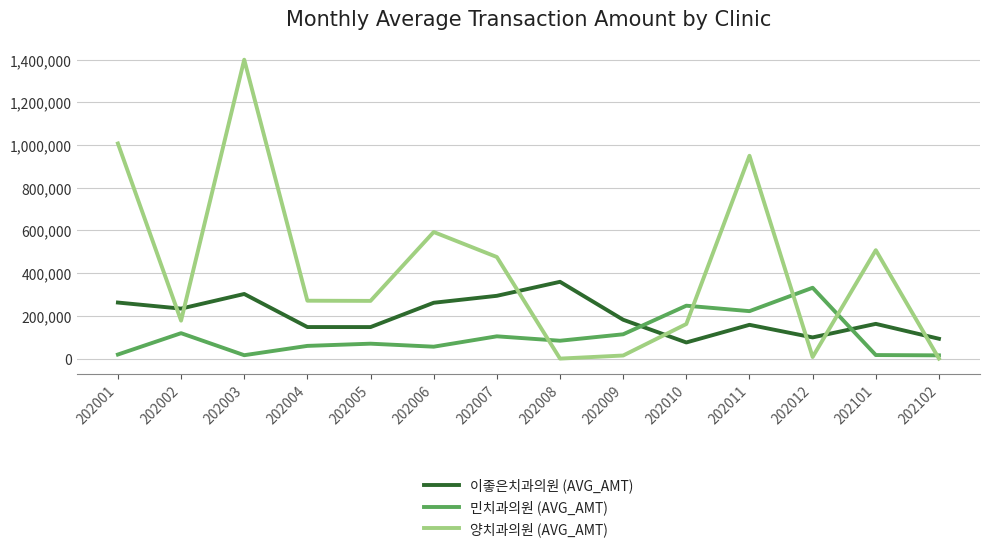

Rank the series by their average value, from highest to lowest.

양치과의원 (AVG_AMT), 이좋은치과의원 (AVG_AMT), 민치과의원 (AVG_AMT)